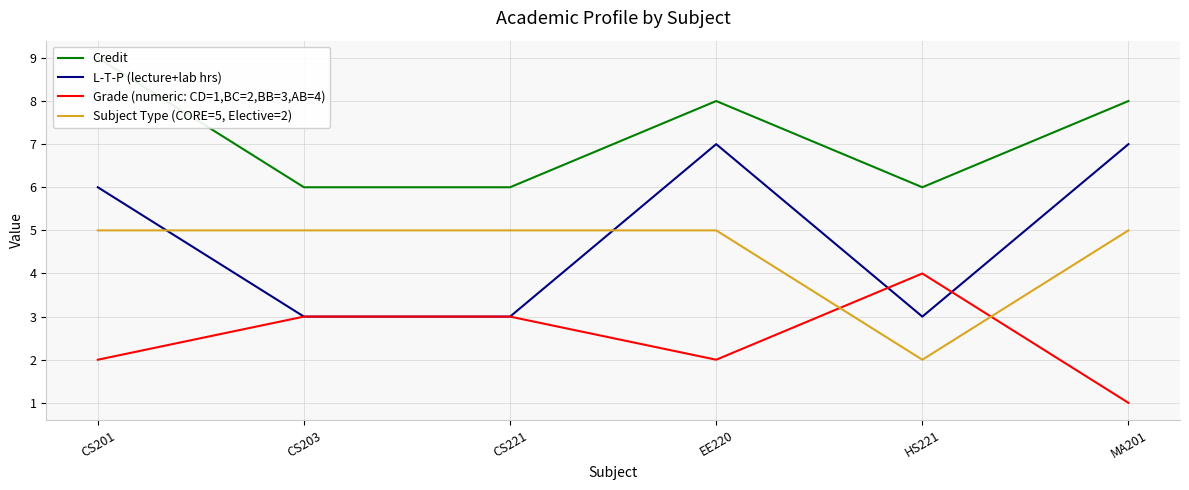

True or false: Grade (numeric: CD=1,BC=2,BB=3,AB=4) has a value of 2 at CS201.

True